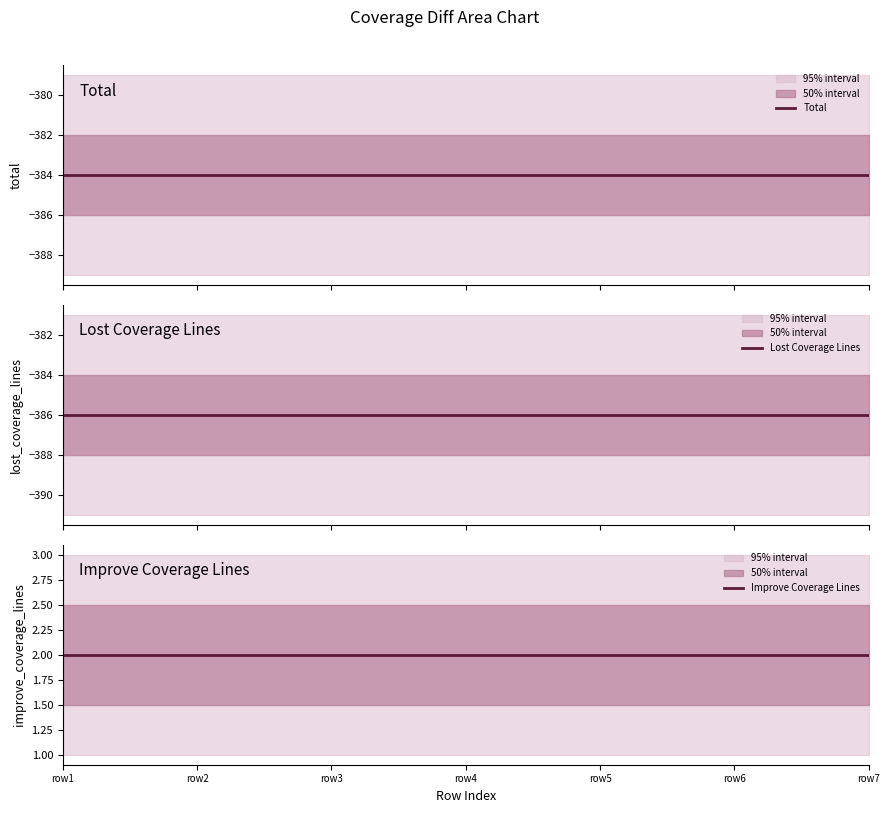

At how many categories does at least one series exceed -280?

7